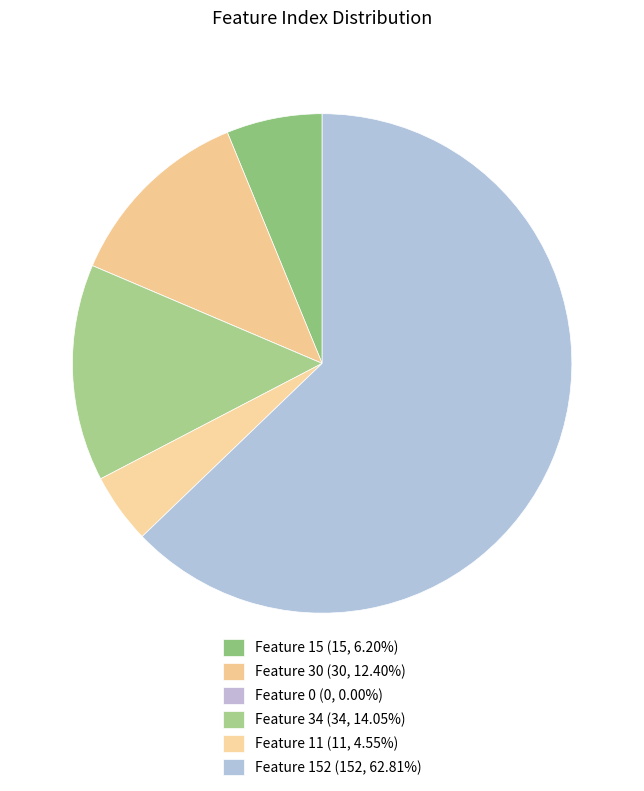

To the nearest percent, what is the average slice percentage?

17%